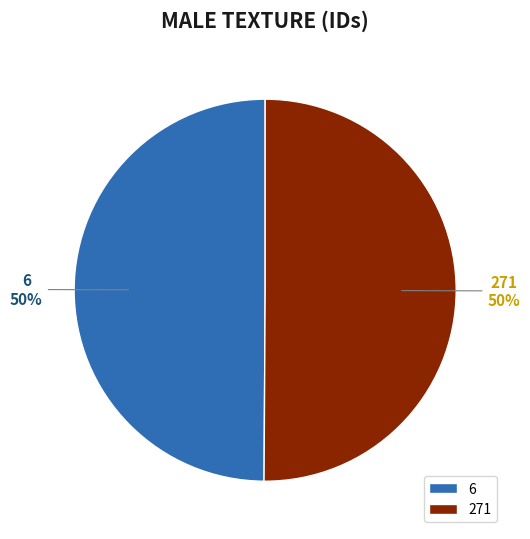

Count the number of slices in the pie.

2